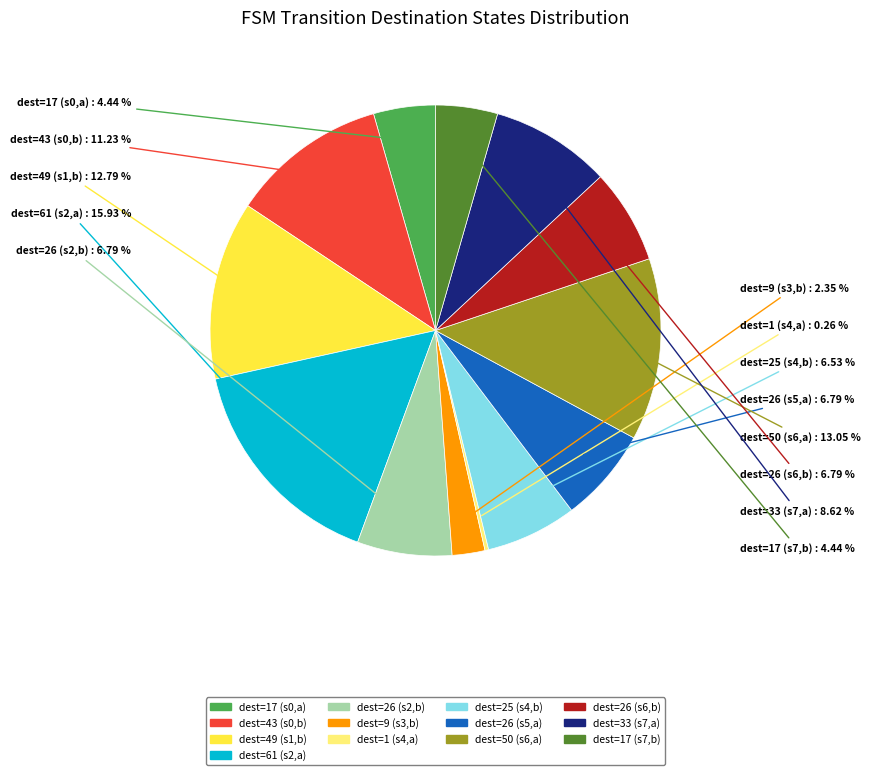

Is there a majority slice in this chart?

No